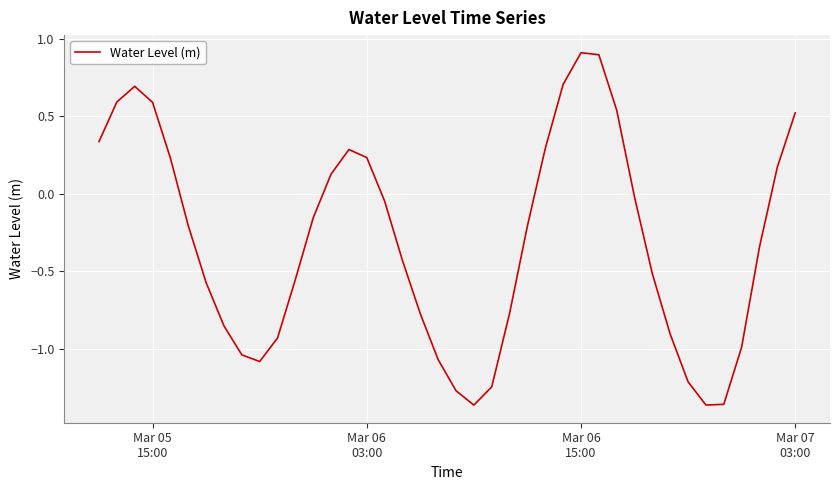

What is the sum of all values?

-12.2